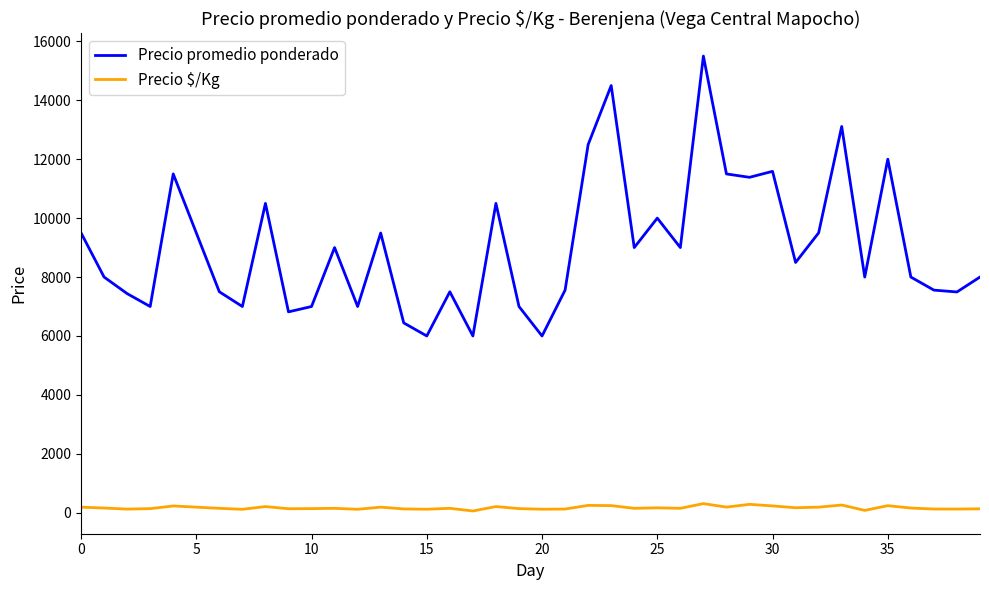

How many lines are shown in the chart?

2